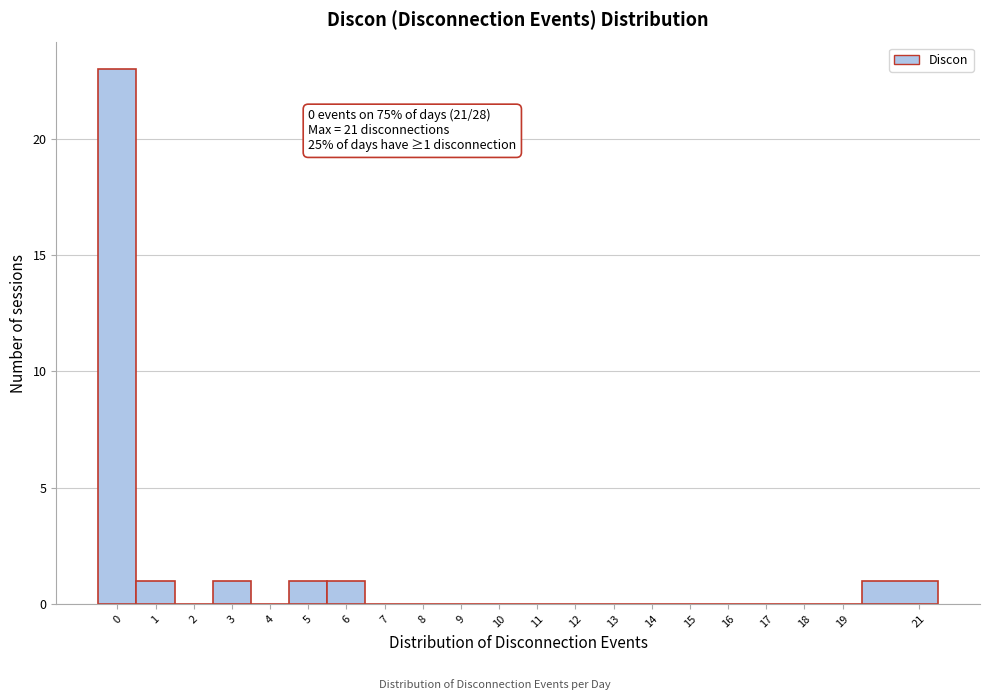

Over which range of the x-axis is the bar tallest?

-0.5 to 0.5